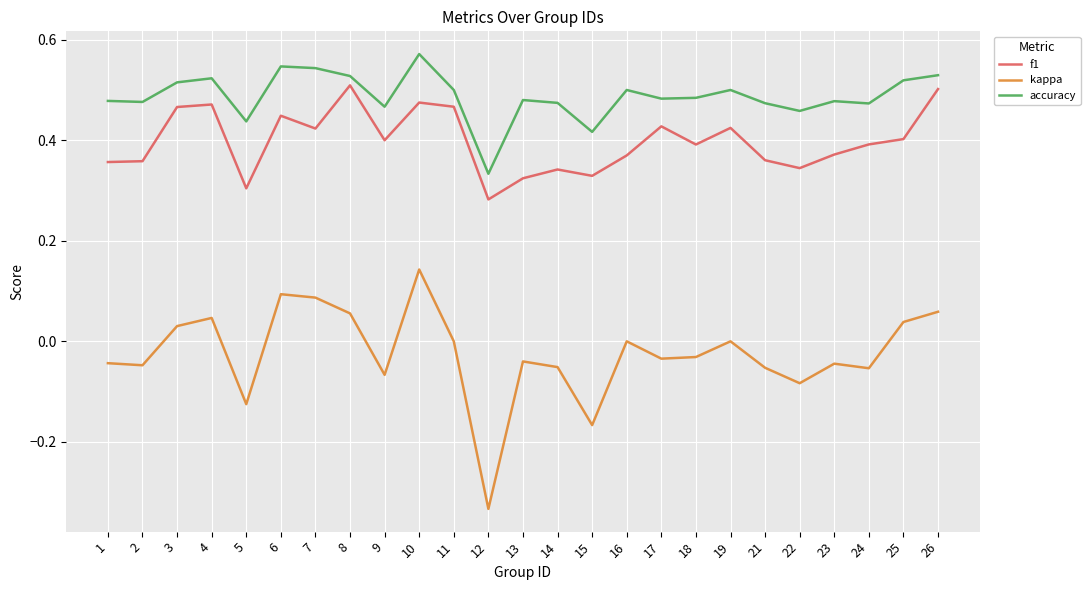

True or false: kappa and f1 cross at least once.

False